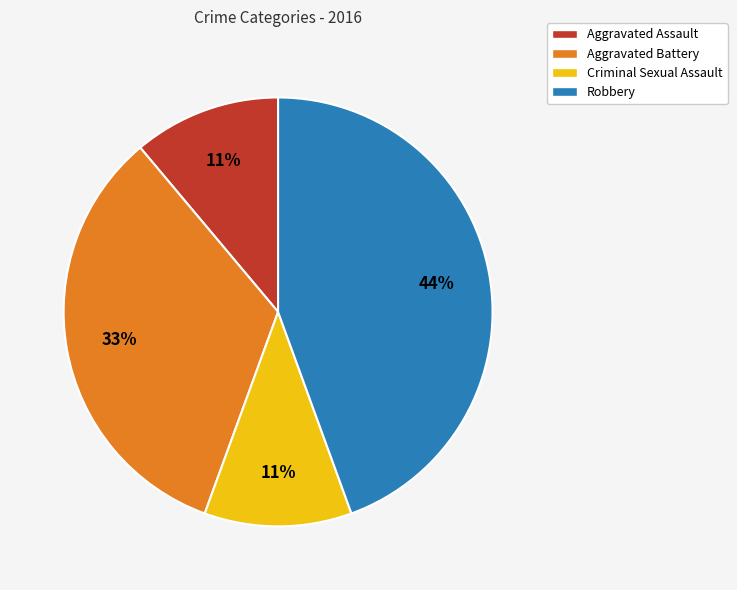

To the nearest percent, what percentage of the pie is Robbery?

44%